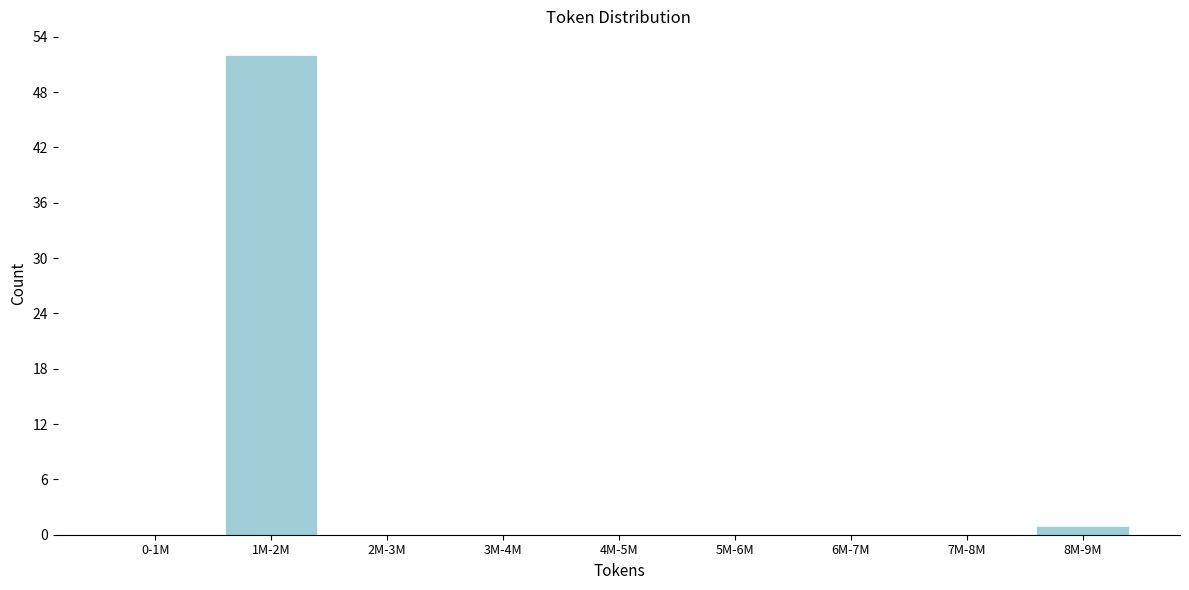

Reading left to right, what are all the values shown in this chart?

0-1M=0	1M-2M=52	2M-3M=0	3M-4M=0	4M-5M=0	5M-6M=0	6M-7M=0	7M-8M=0	8M-9M=1